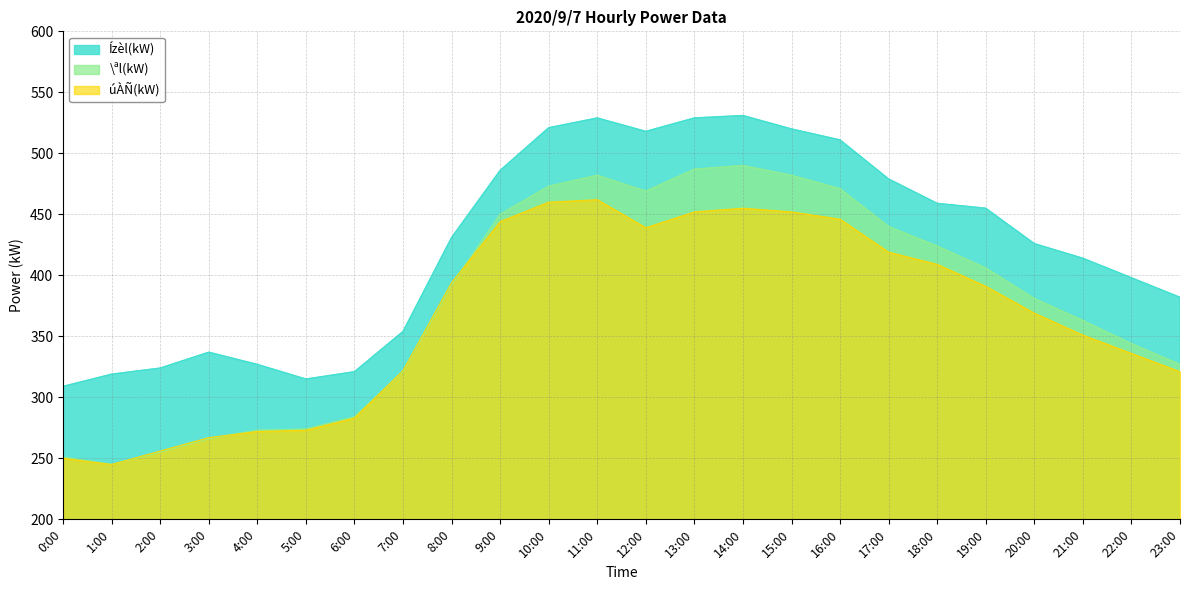

In \ªl(kW), how many points are lower than both neighbors (excluding endpoints)?

2